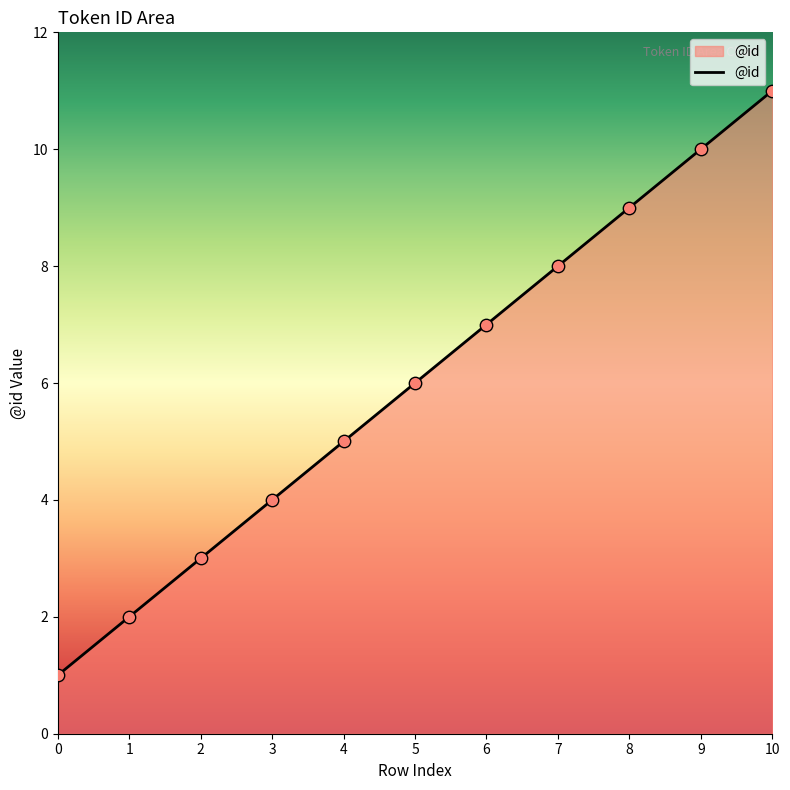

Between 5 and 2, which is larger?

5